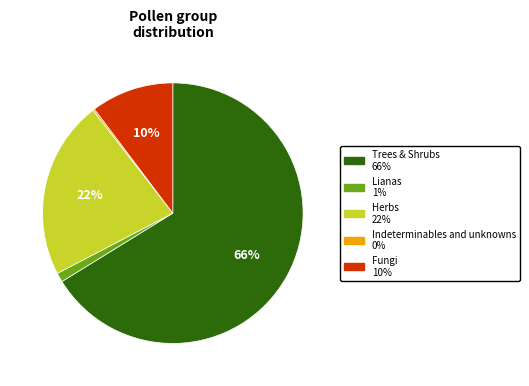

Approximately how many times larger is the value at Trees & Shrubs compared to Herbs?

3.0